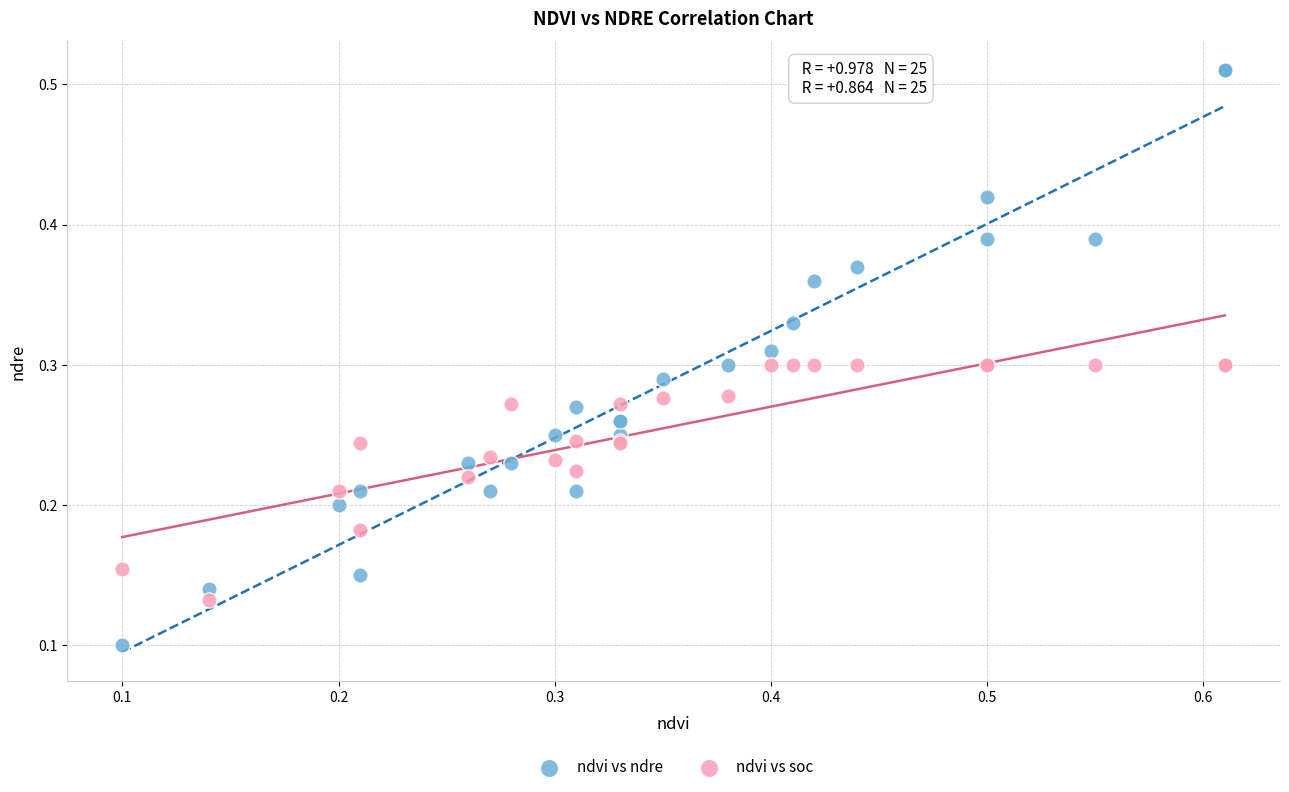

What are all the series names shown in the legend?

ndvi vs ndre, ndvi vs soc